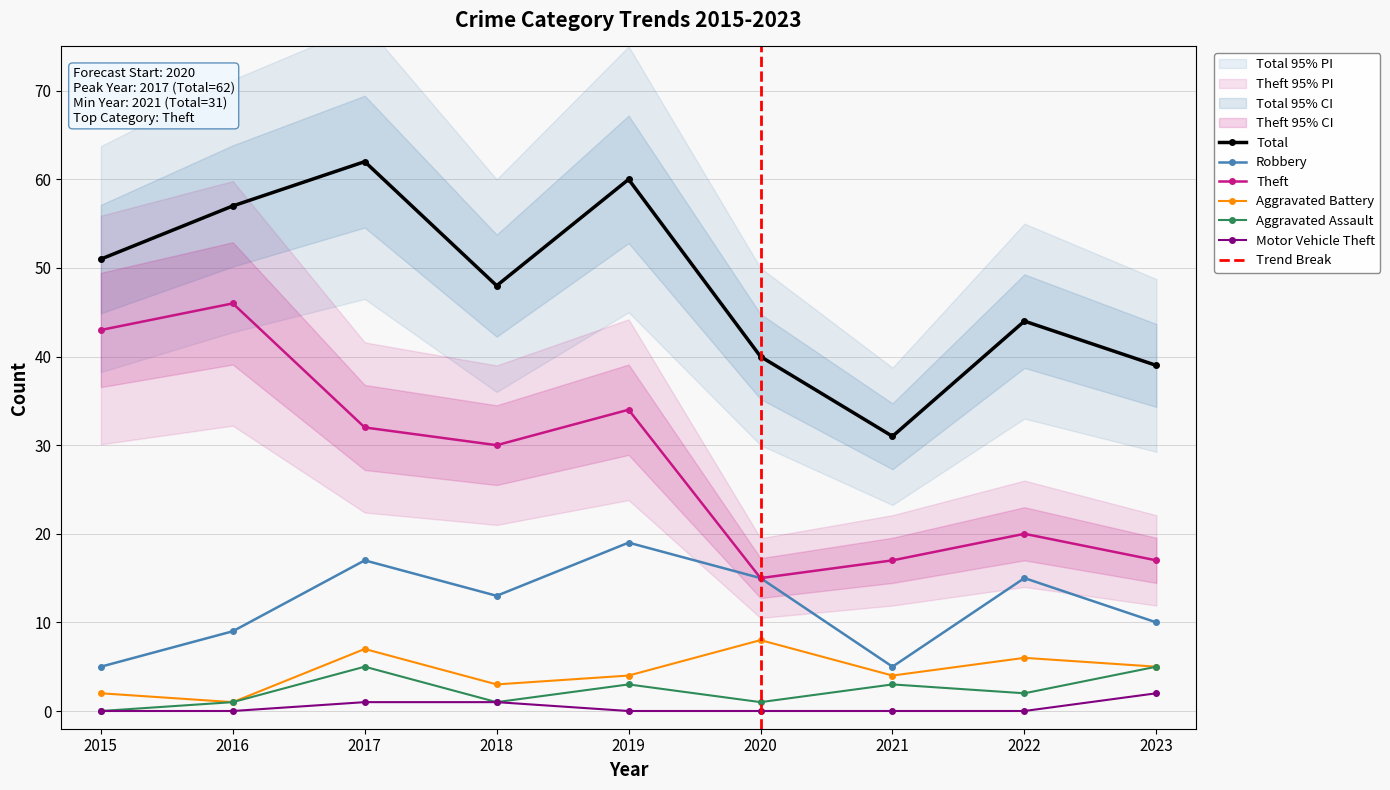

Reading left to right, extract all data points from this chart.

Total: 51	57	62	48	60	40	31	44	39
Robbery: 5	9	17	13	19	15	5	15	10
Theft: 43	46	32	30	34	15	17	20	17
Aggravated Battery: 2	1	7	3	4	8	4	6	5
Aggravated Assault: 0	1	5	1	3	1	3	2	5
Motor Vehicle Theft: 0	0	1	1	0	0	0	0	2